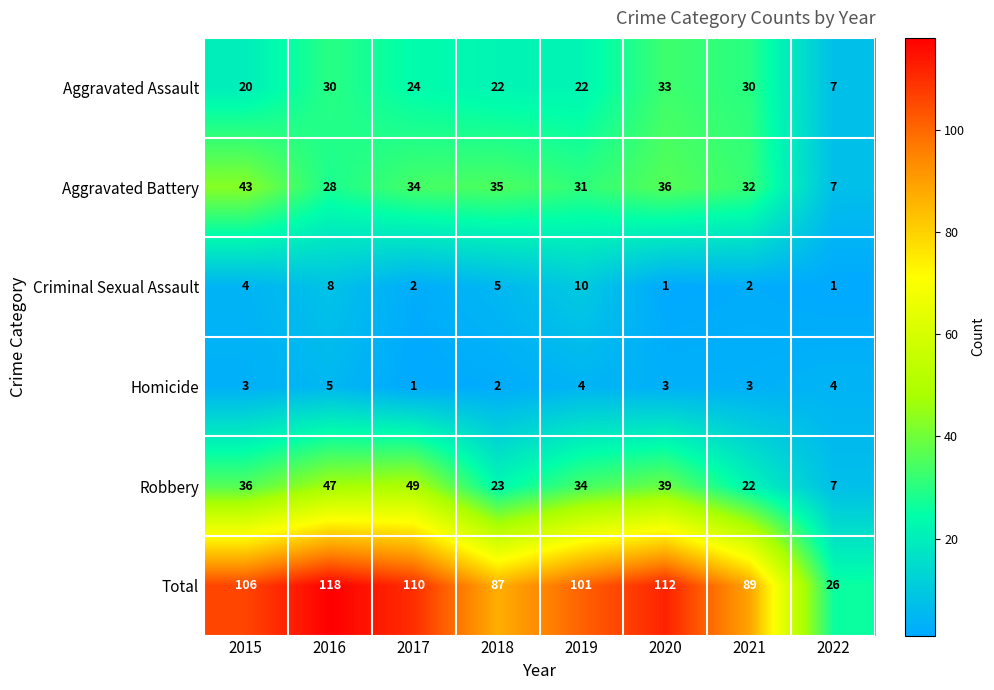

The Criminal Sexual Assault series shows 5 at 2018. True or false?

True